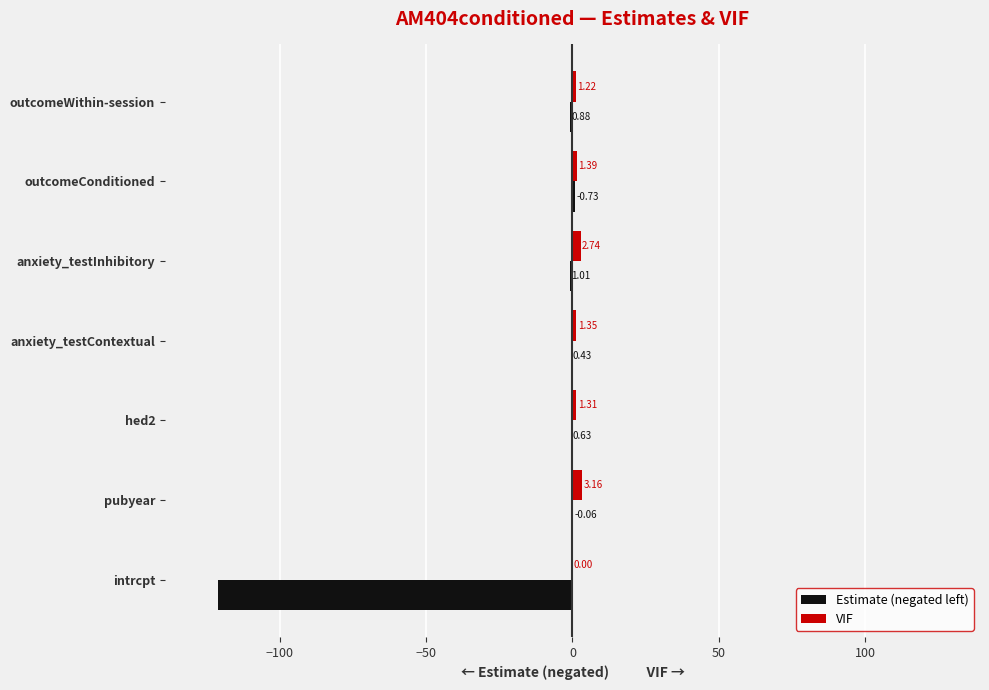

Which category has the highest value in the Estimate (negated left) series?

outcomeConditioned